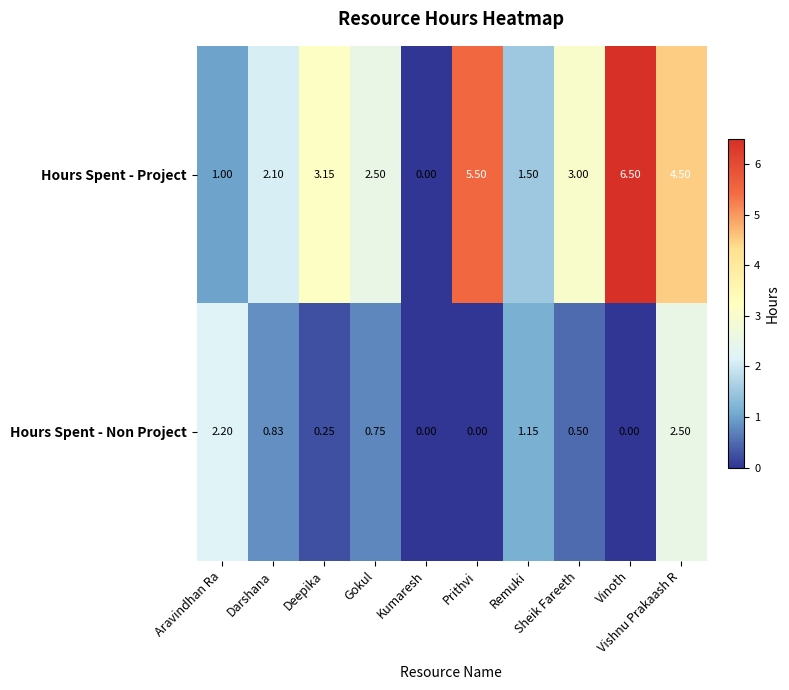

How many series are shown in this chart?

2